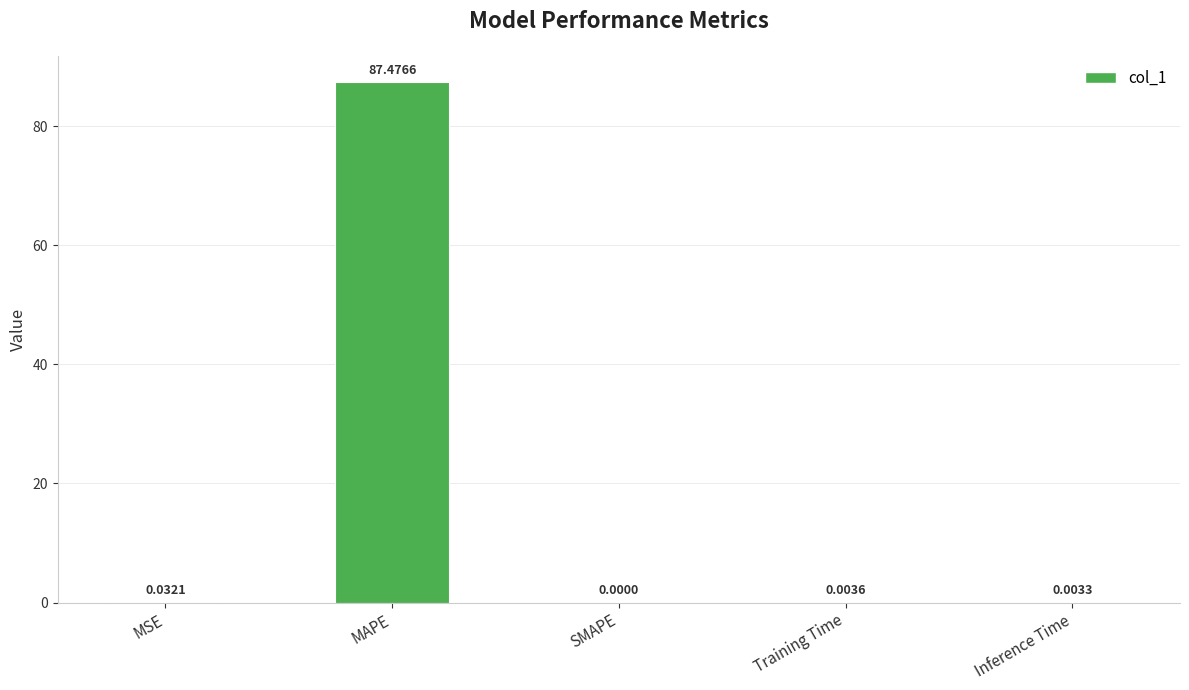

Between MSE and Training Time, which is larger?

MSE